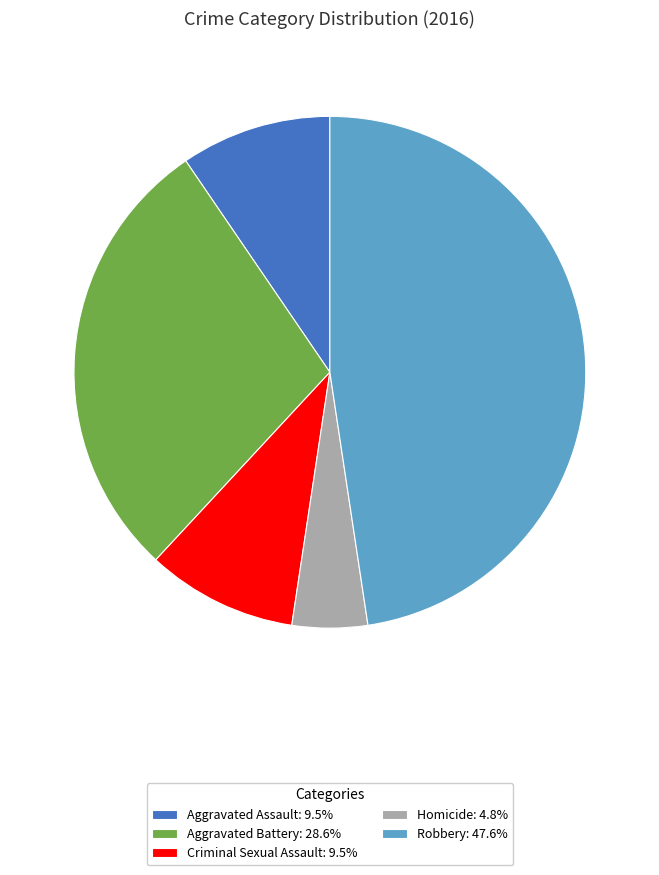

Is the sum of Aggravated Assault and Aggravated Battery greater than half?

No